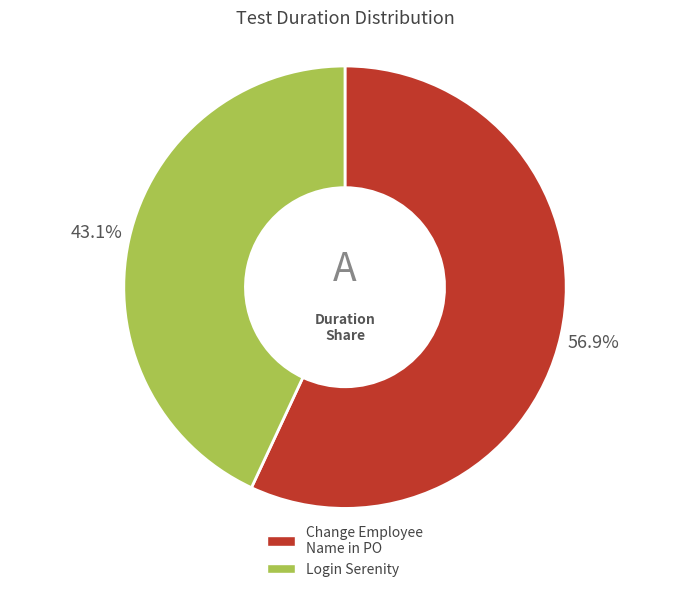

Is there a majority slice in this chart?

Yes